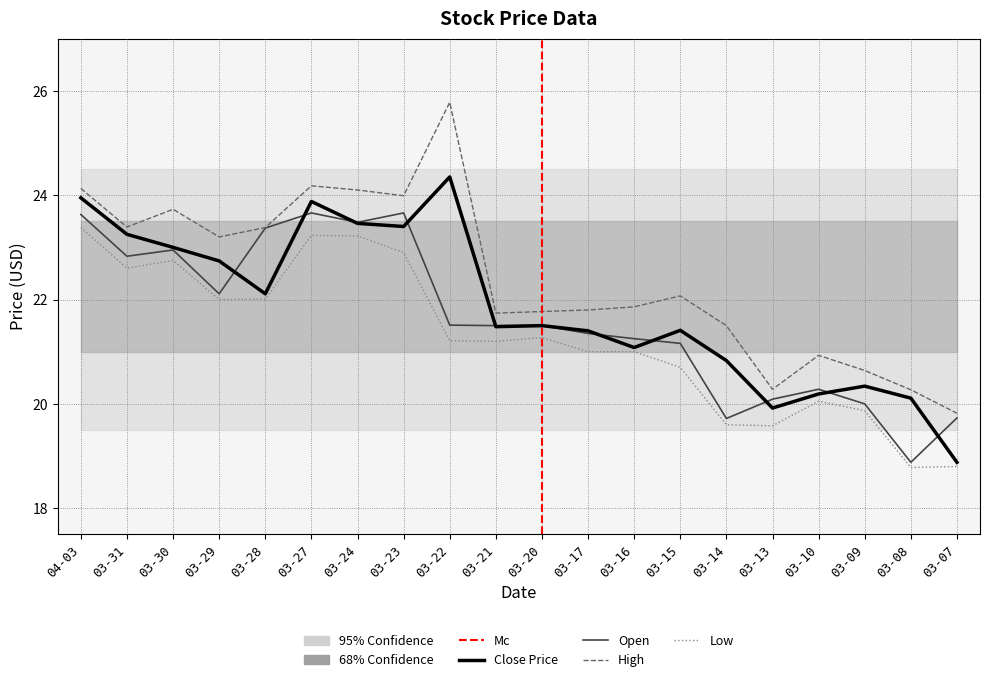

True or false: open has a value of 21.2 at 03-15.

True